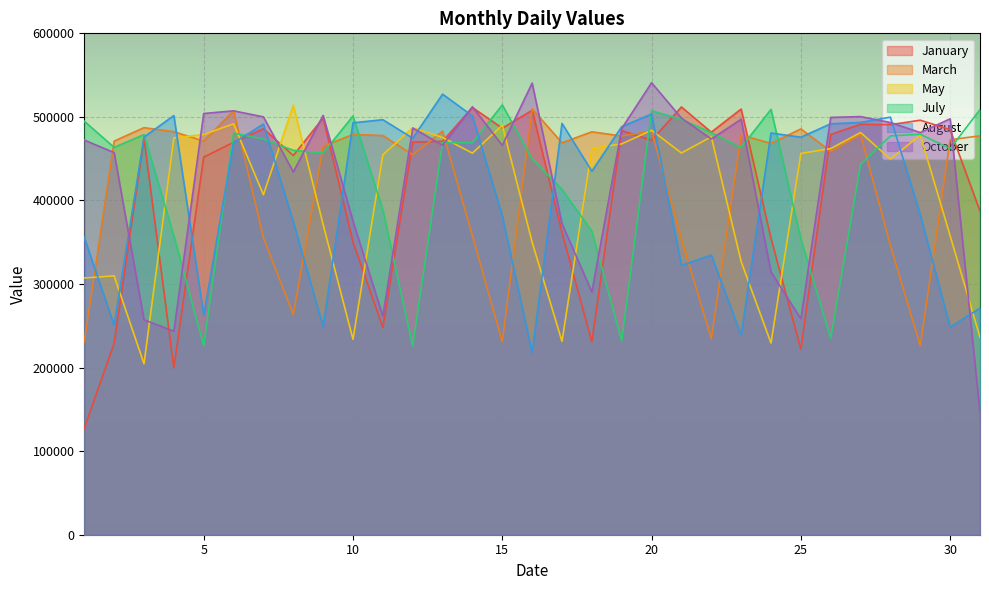

In May, how many points are higher than both neighbors (excluding endpoints)?

9